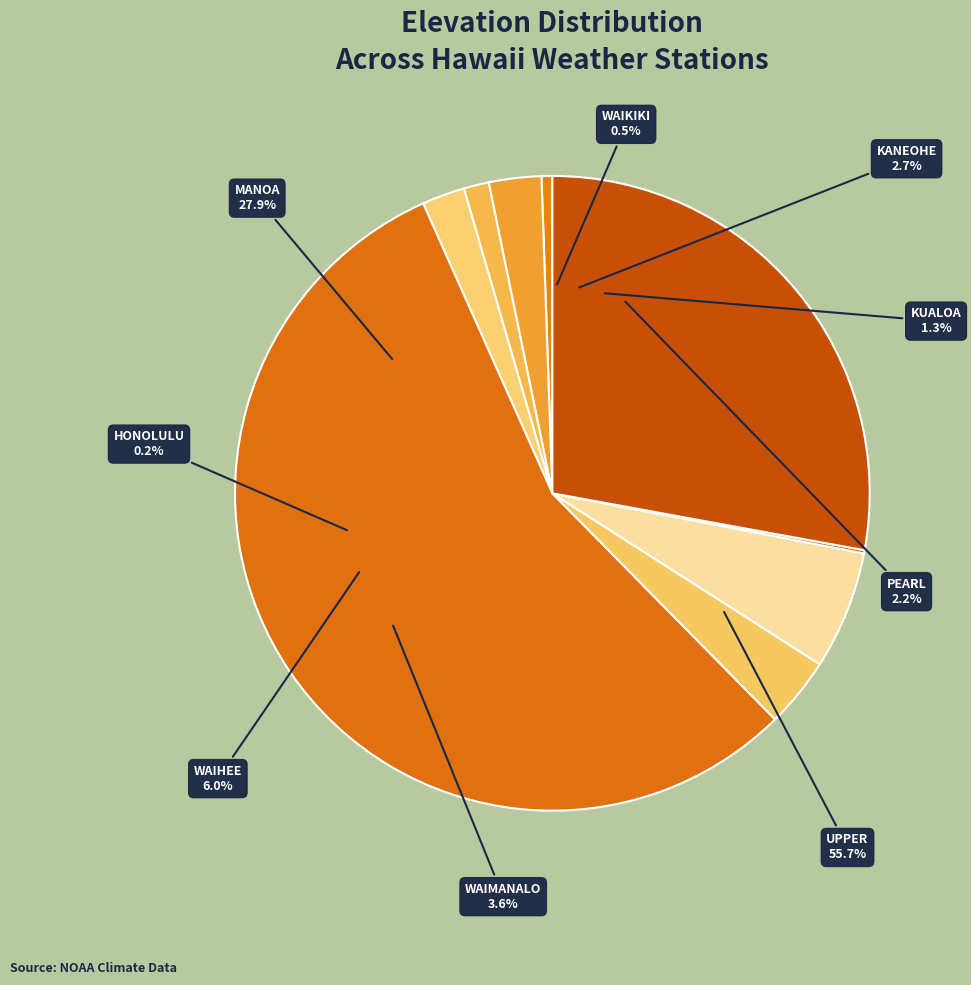

How many segments does this pie chart have?

9